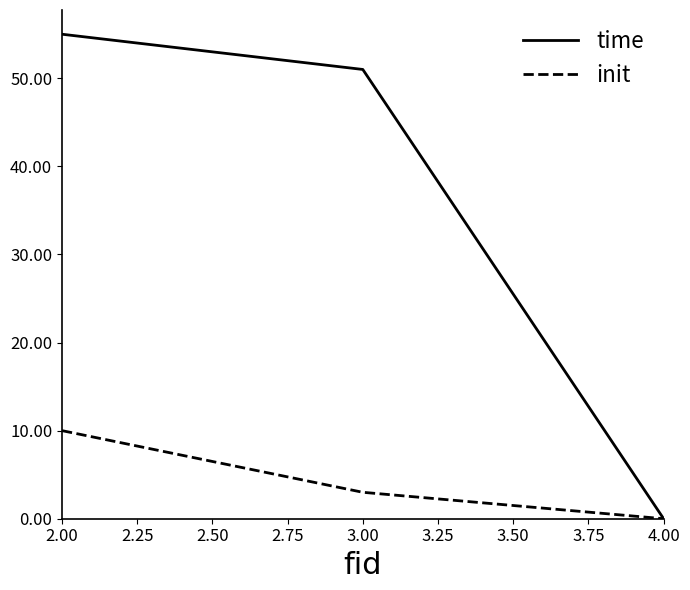

What is the average value of the time series?

35